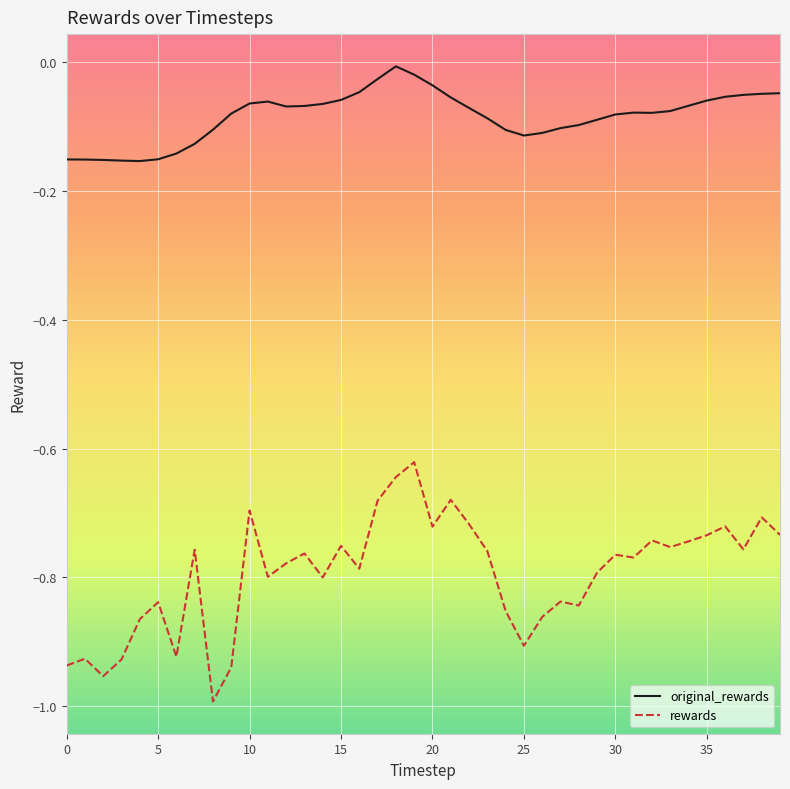

What is the difference between the maximum and minimum values in the rewards series?

0.4